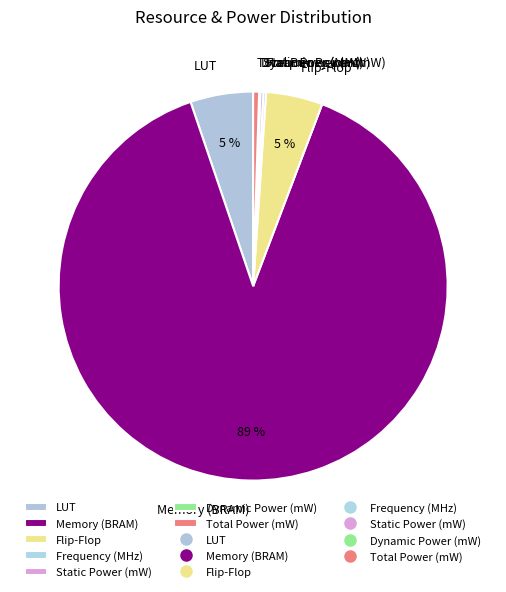

What is the majority slice?

Memory (BRAM)